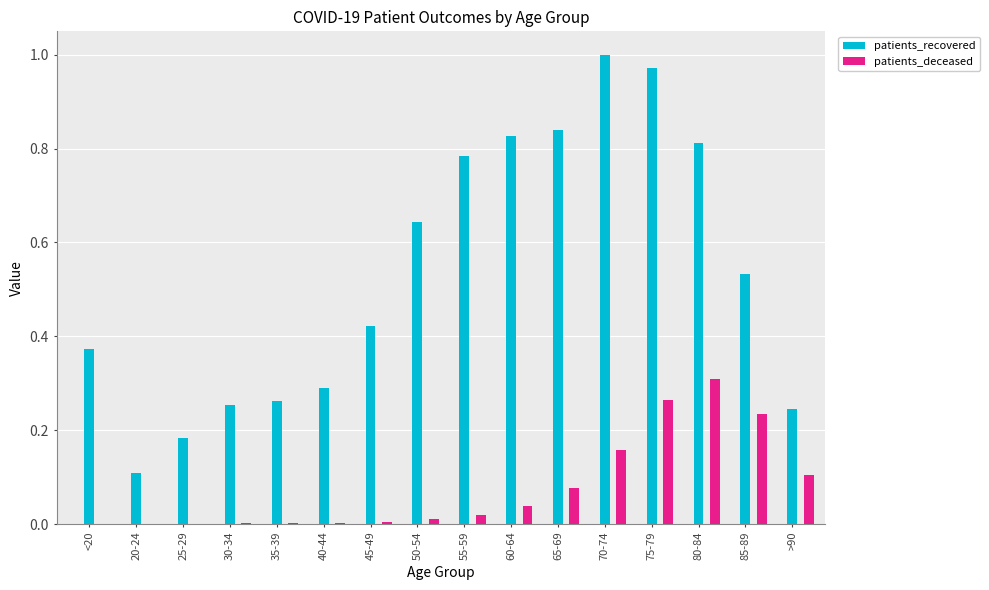

Is it true that patients_recovered equals 0.4 at 40-44?

False